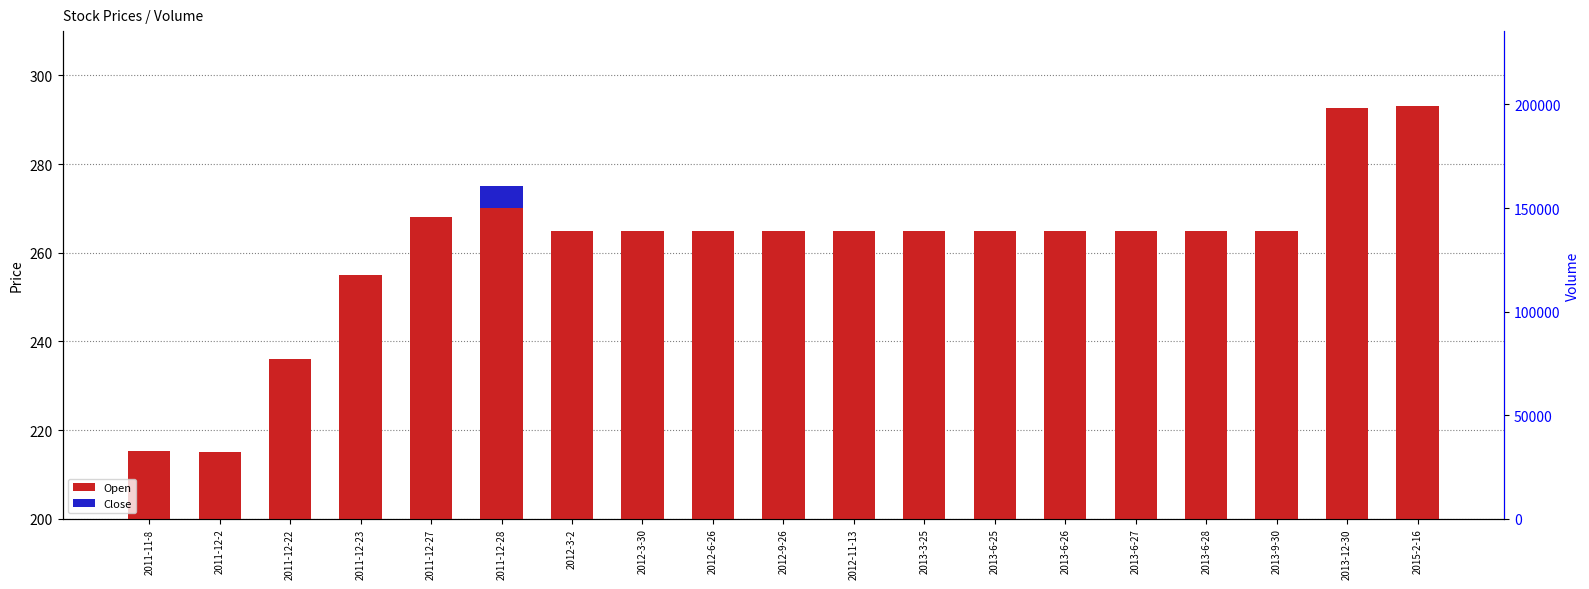

What is the label of the 3rd bar from the right?

2013-9-30